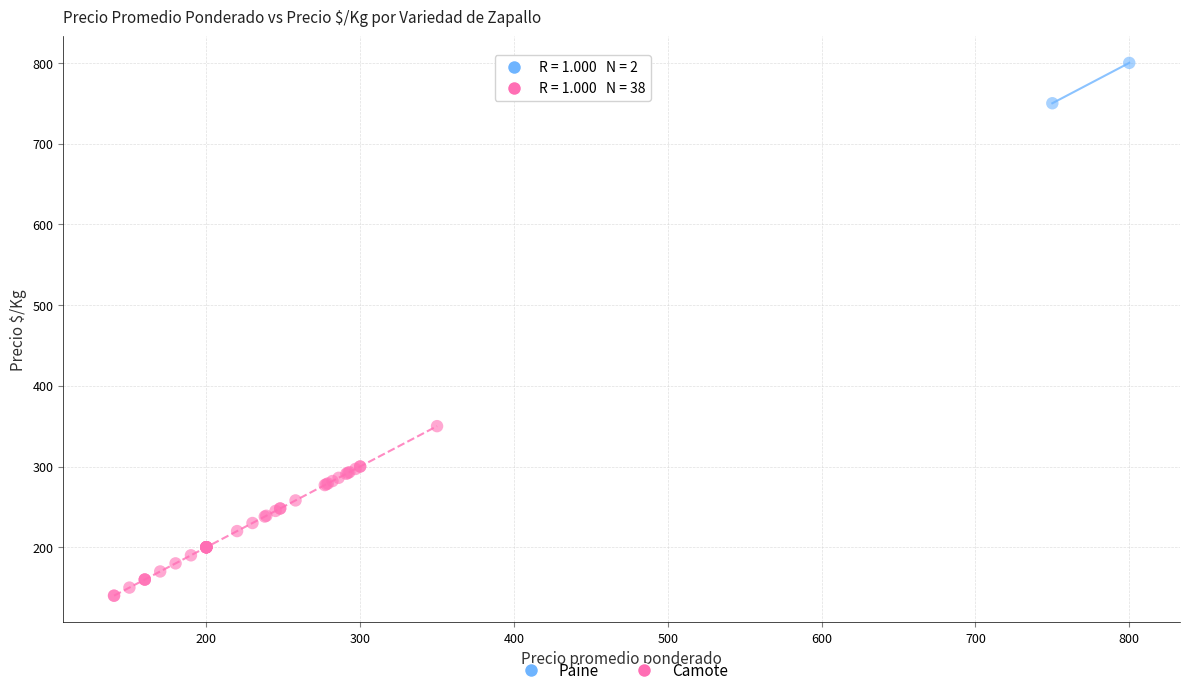

What are all the series names shown in the legend?

Paine, Camote